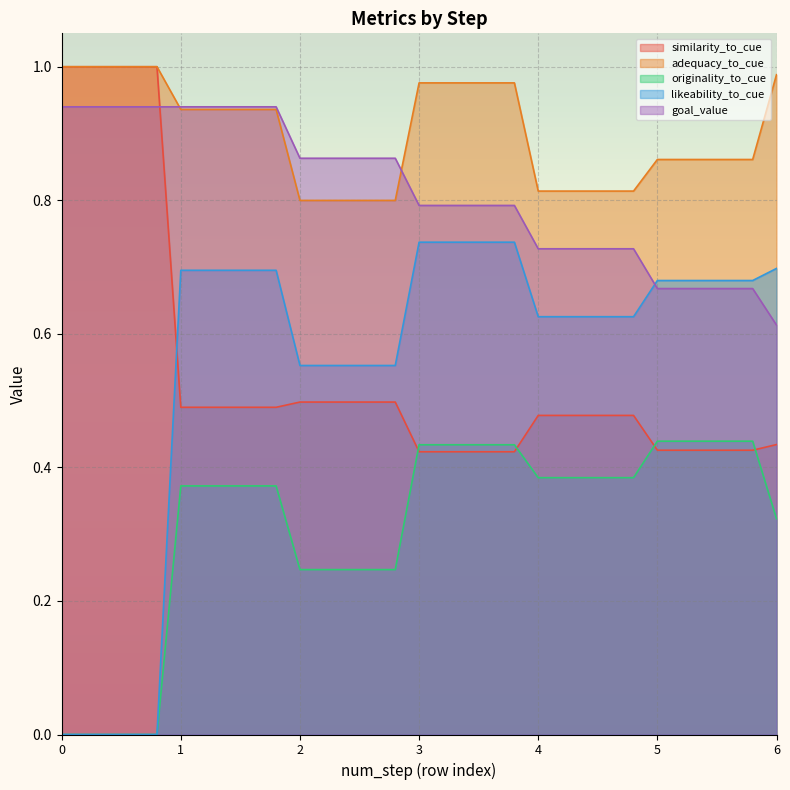

What are all the series names shown in the legend?

similarity_to_cue, adequacy_to_cue, originality_to_cue, likeability_to_cue, goal_value